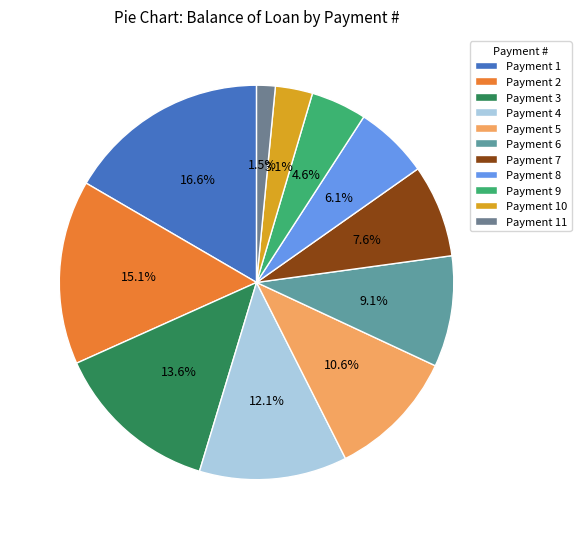

Does any single category account for the majority?

No